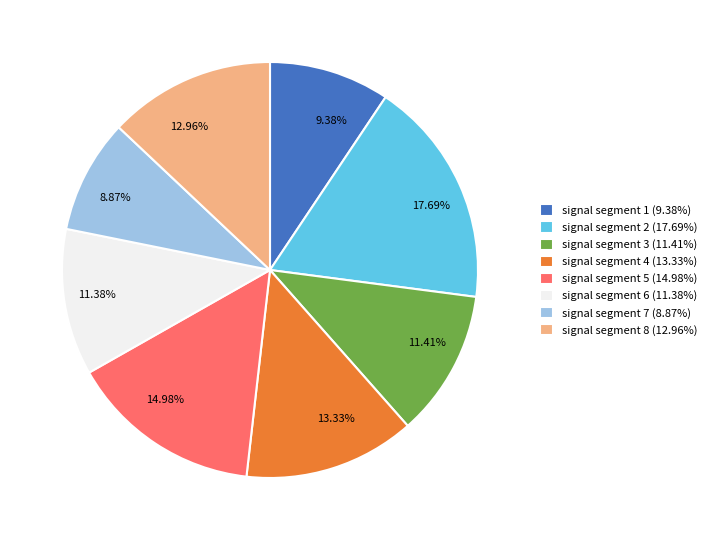

Does any single category account for the majority?

No